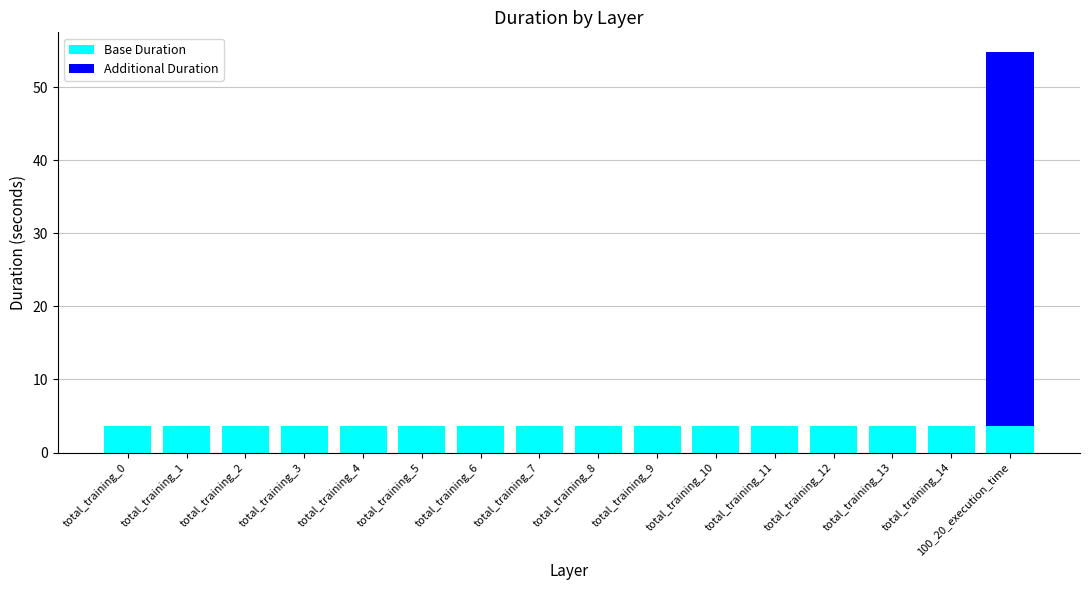

At which category is the sum across all series the highest?

100_20_execution_time